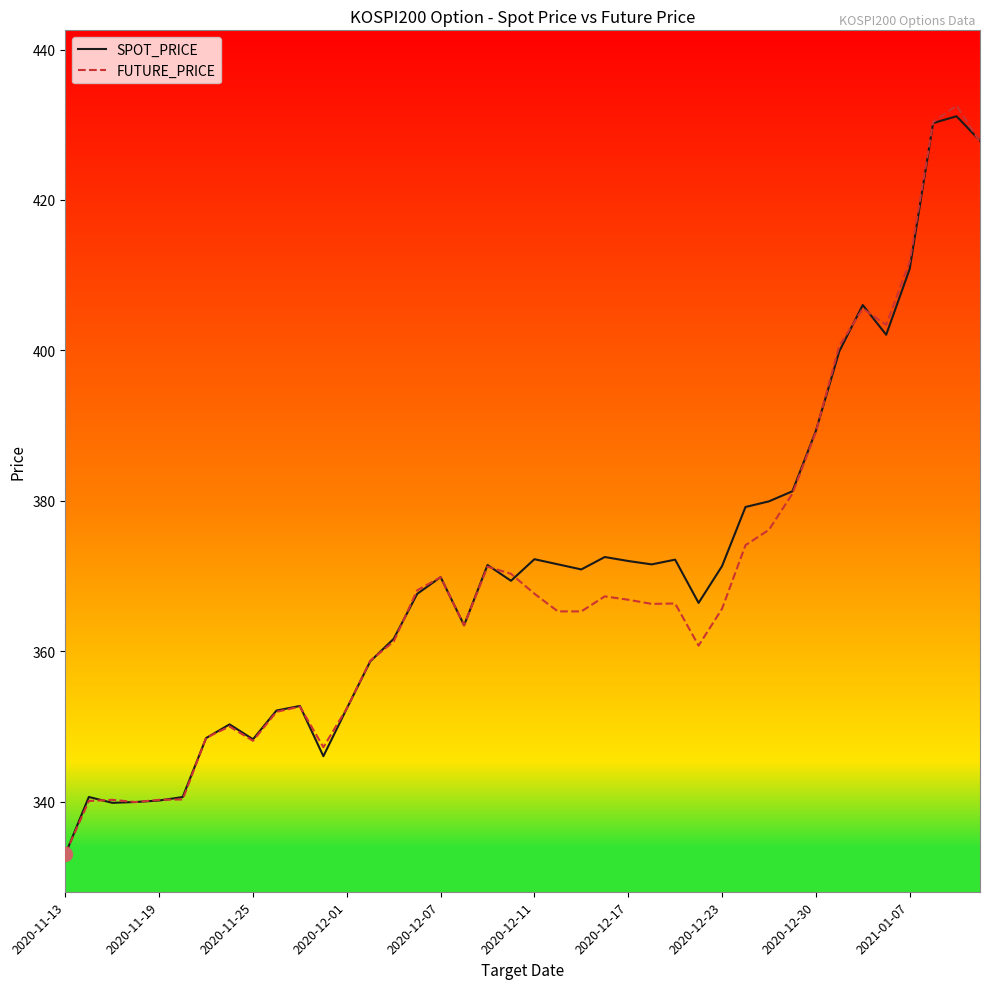

What is the minimum value for SPOT_PRICE?

333.0